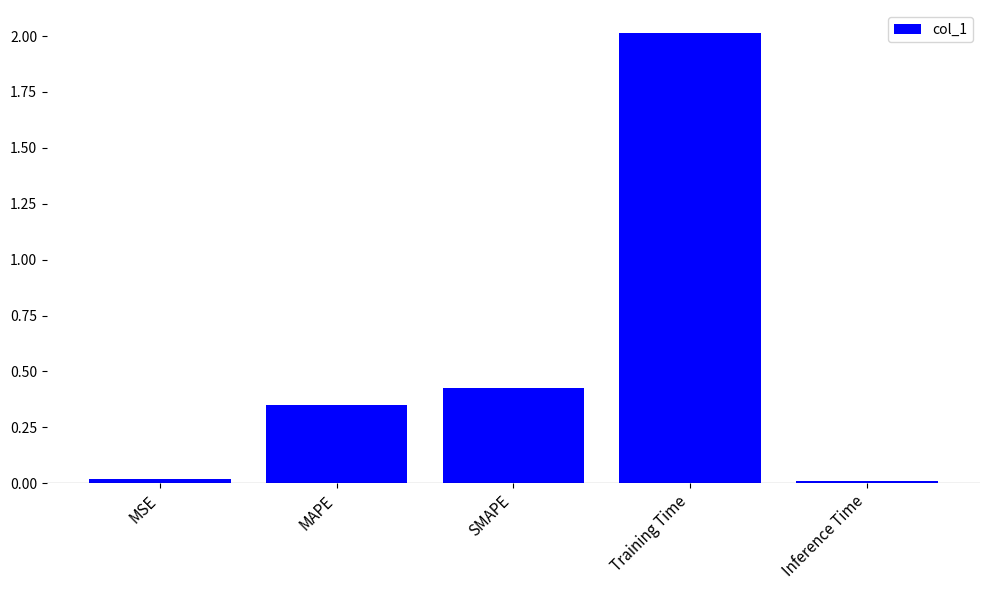

What position from the right is SMAPE?

3